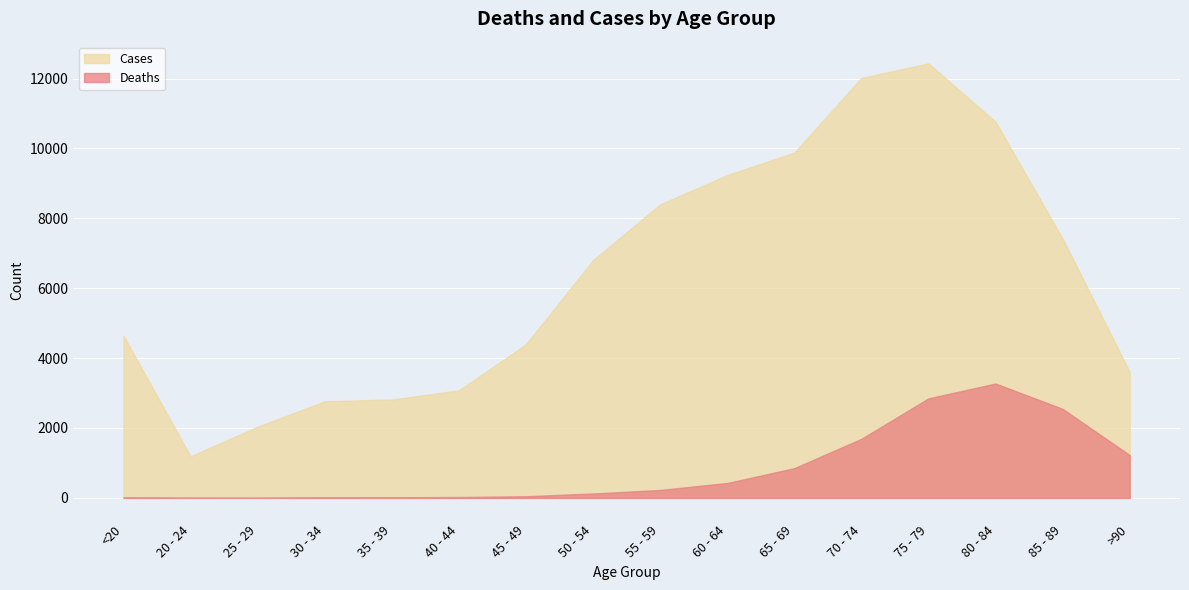

Which series has the largest range (max minus min)?

Cases